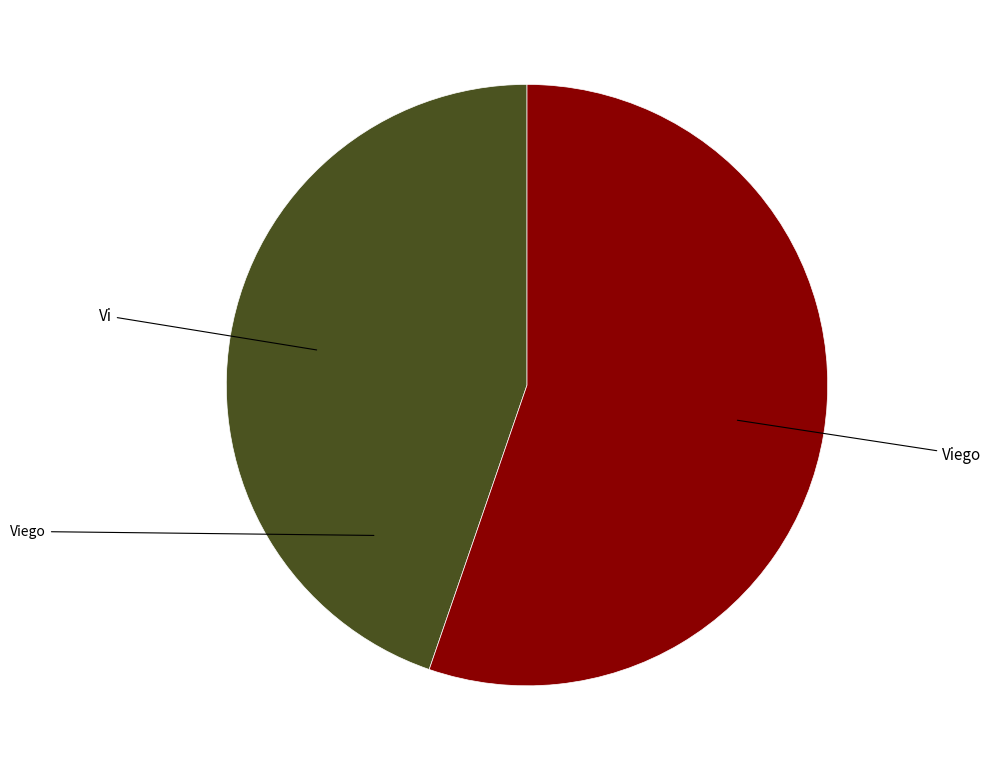

Does any single category account for the majority?

Yes